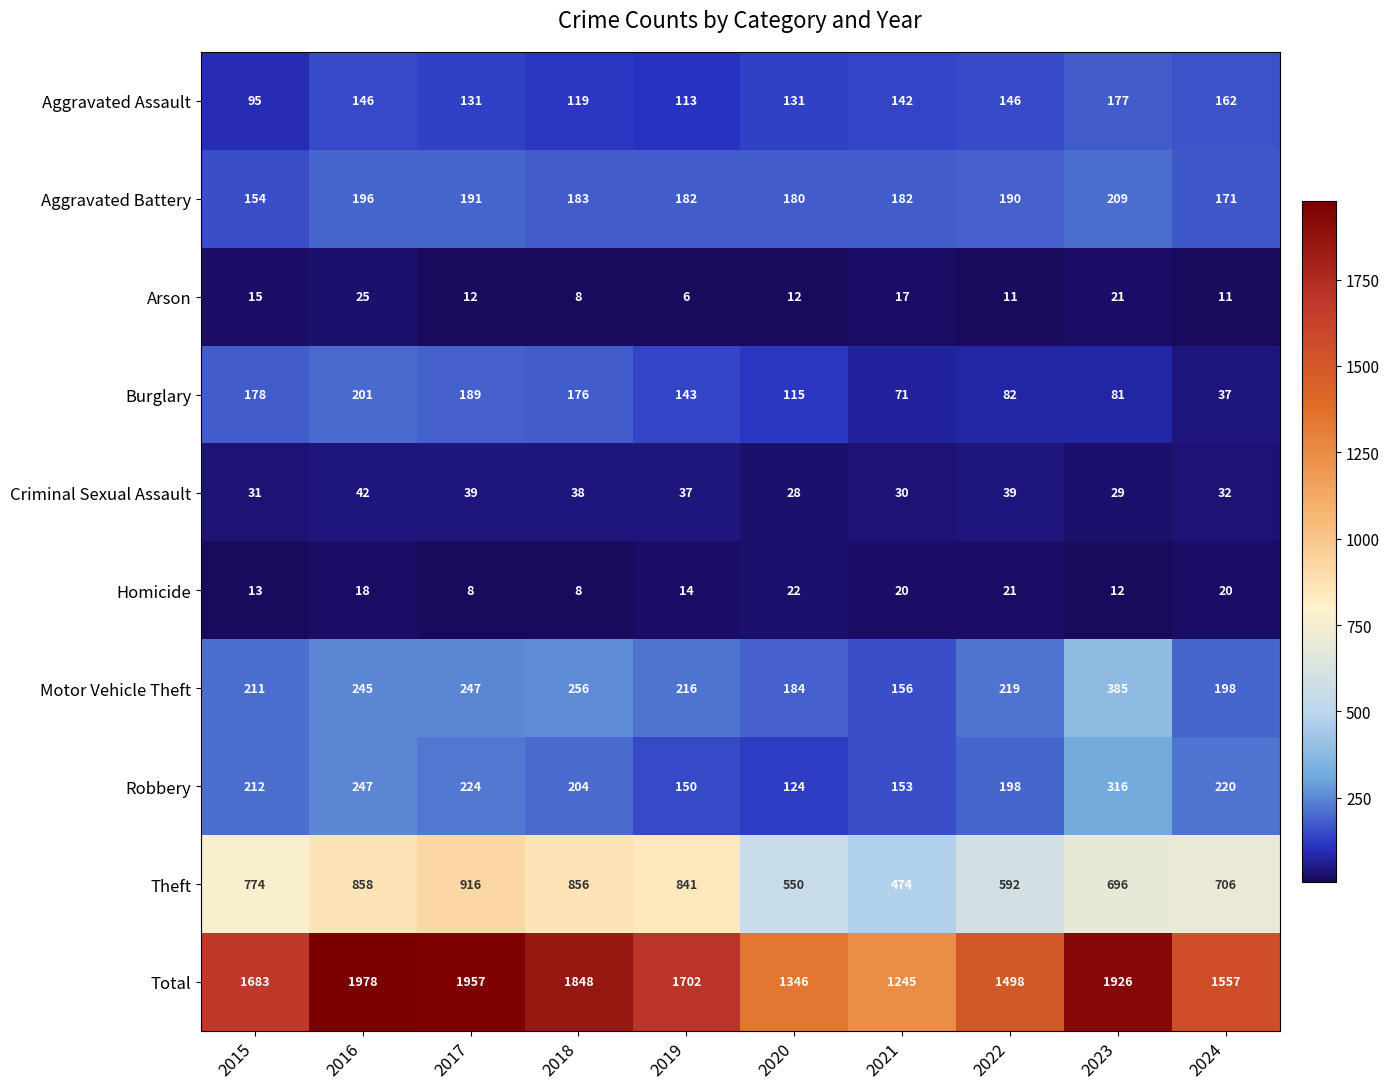

True or false: Criminal Sexual Assault has a value of 14 at 2023.

False